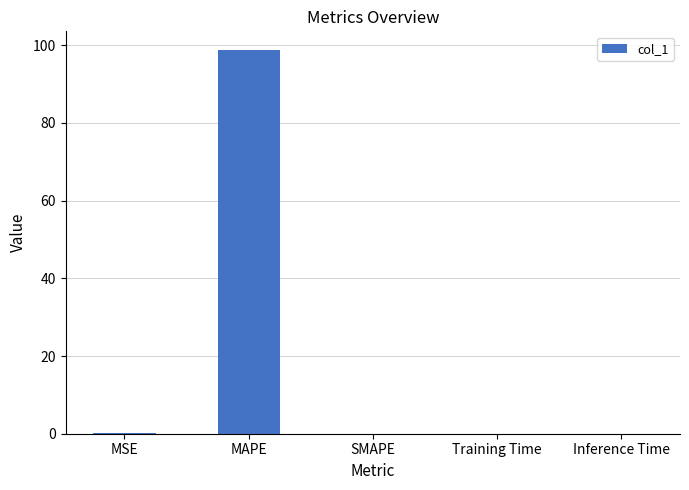

Between MAPE and MSE, which is larger?

MAPE